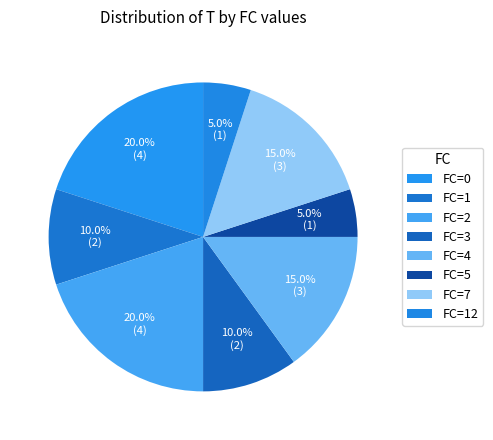

How many slices are in this pie chart?

8